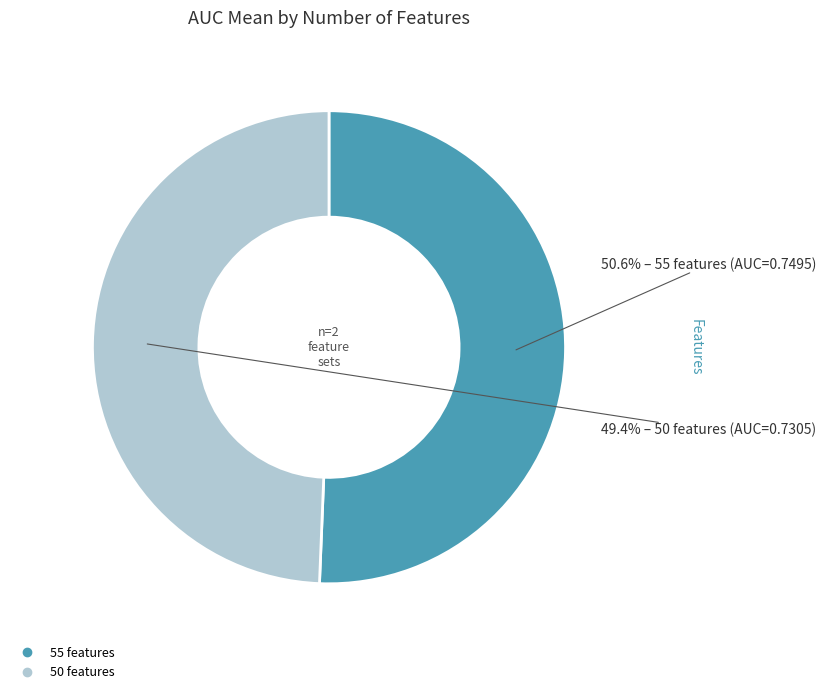

True or false: 50 accounts for 36% of the total.

False